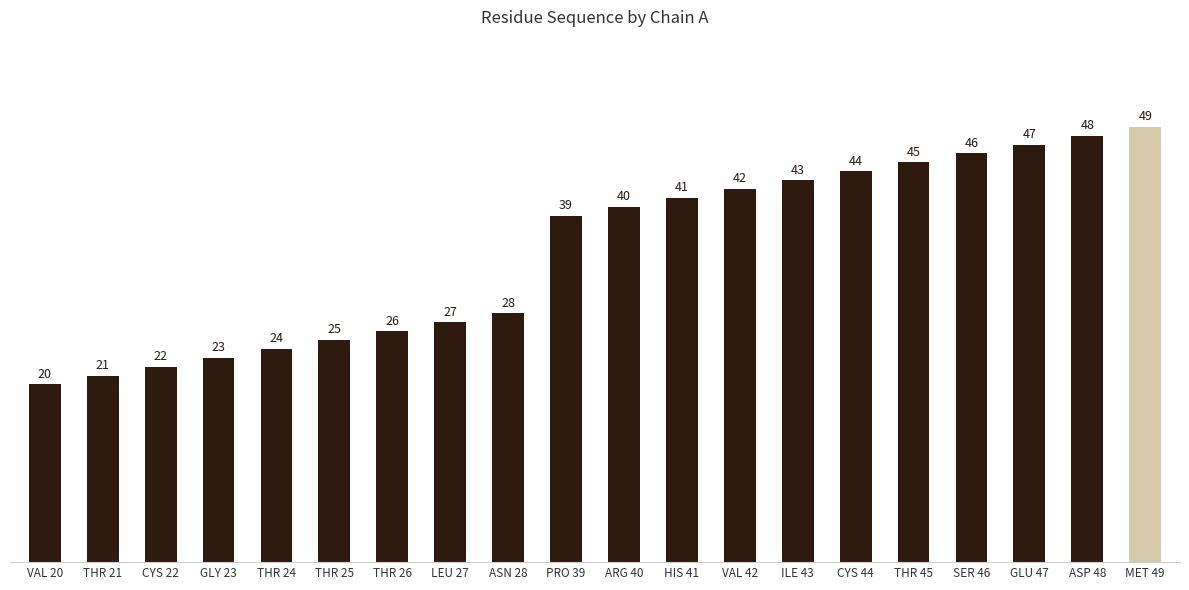

What is the difference between the maximum and minimum values?

29